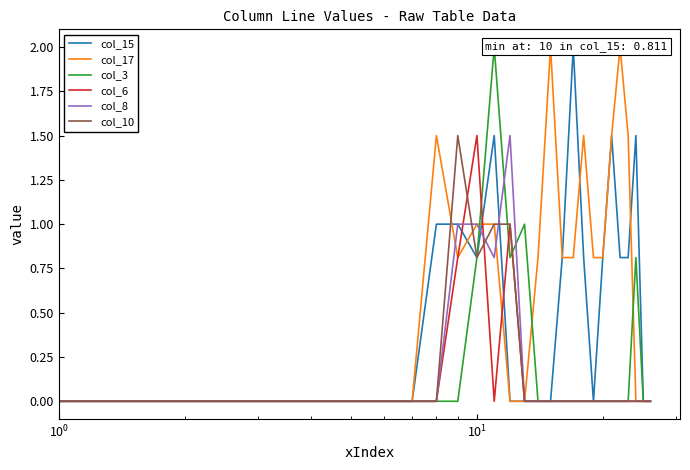

How many lines are shown in the chart?

6